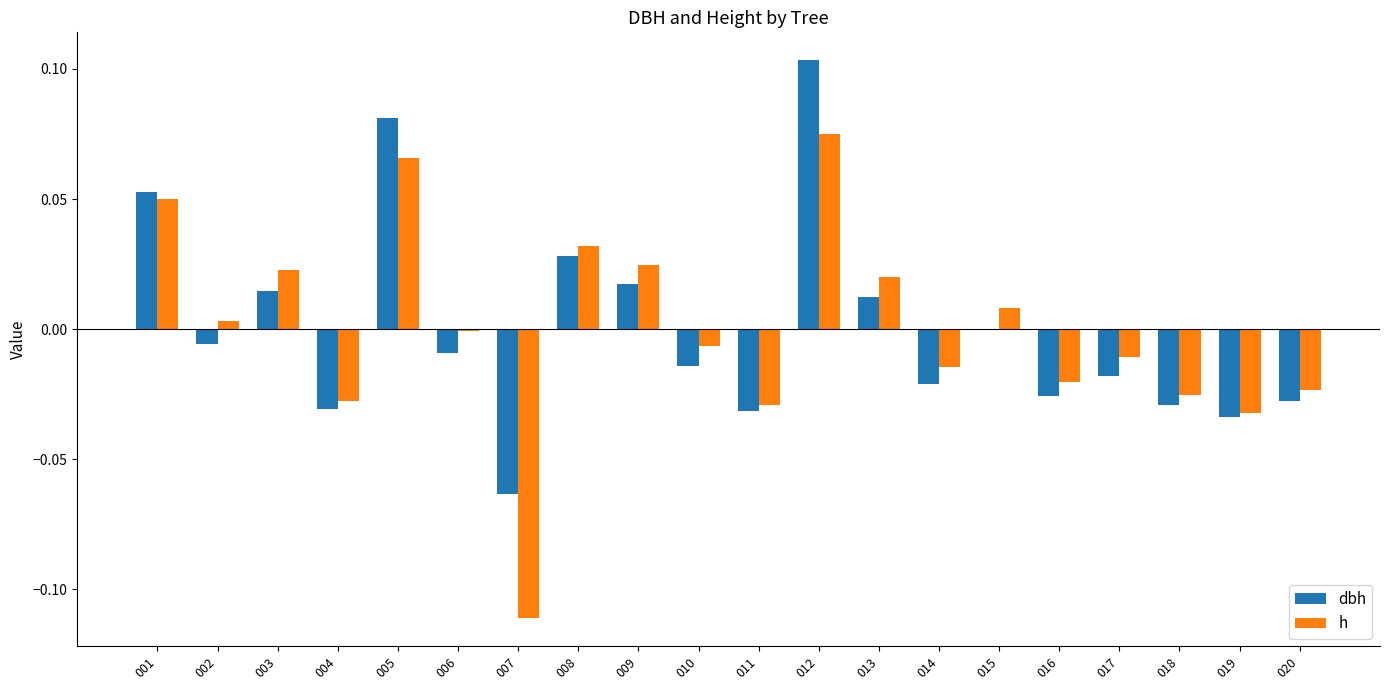

Where is dbh nearest to the value 0?

015